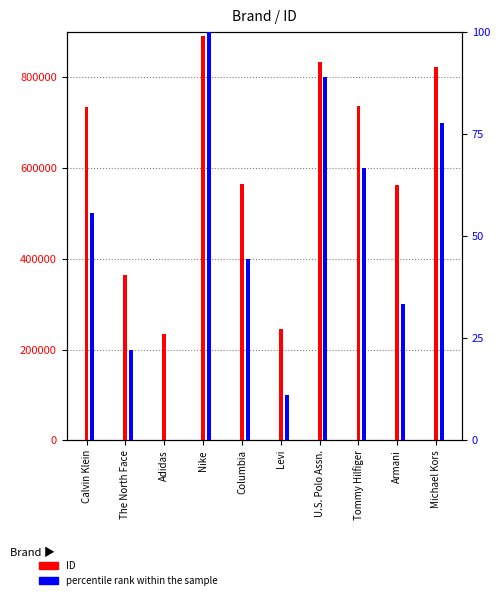

Which has a higher value, Levi or Nike?

Nike